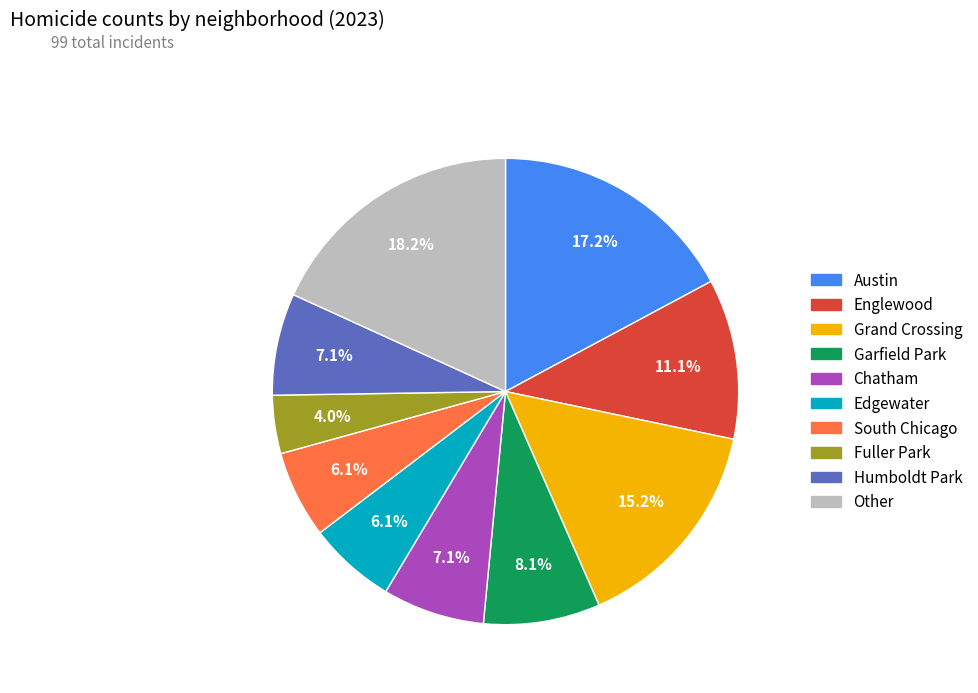

Count the number of slices in the pie.

10